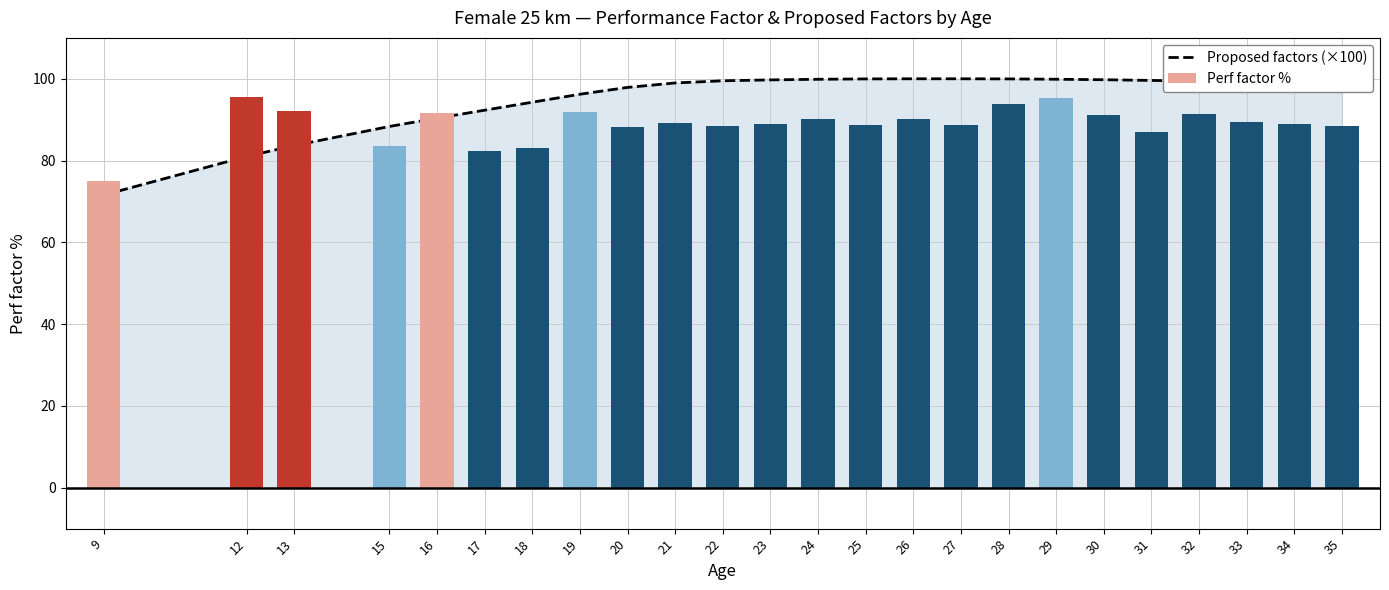

Which series changed the most between 16 and 20?

Proposed factors (×100)